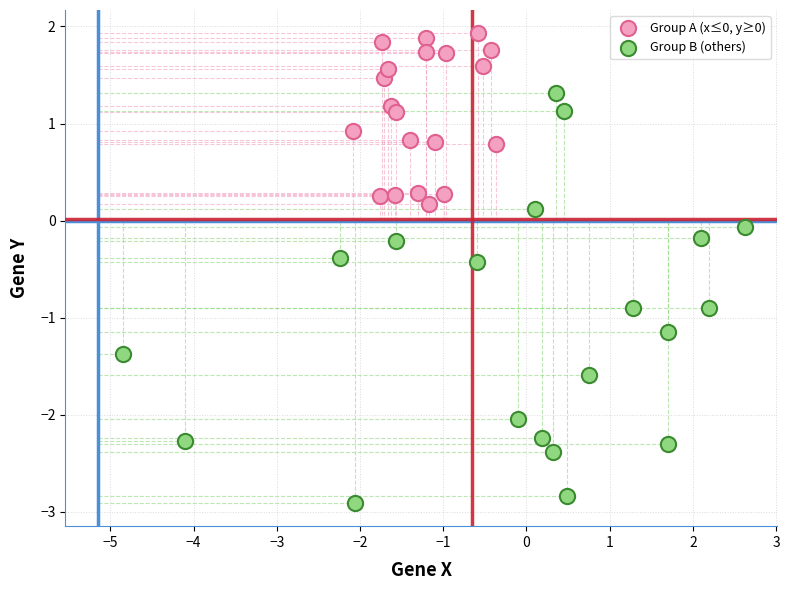

Which series has the widest spread of Y values?

Group B (others)